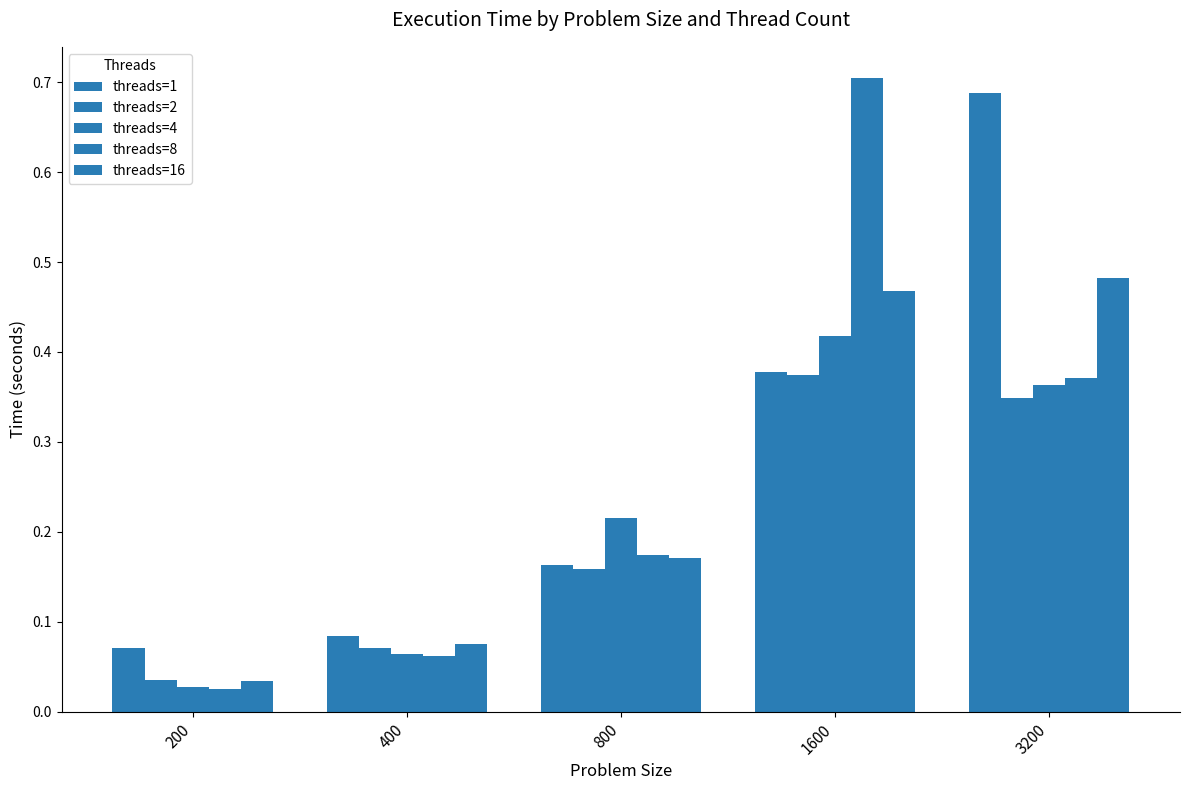

Which series changed the most between 800 and 1600?

threads=8